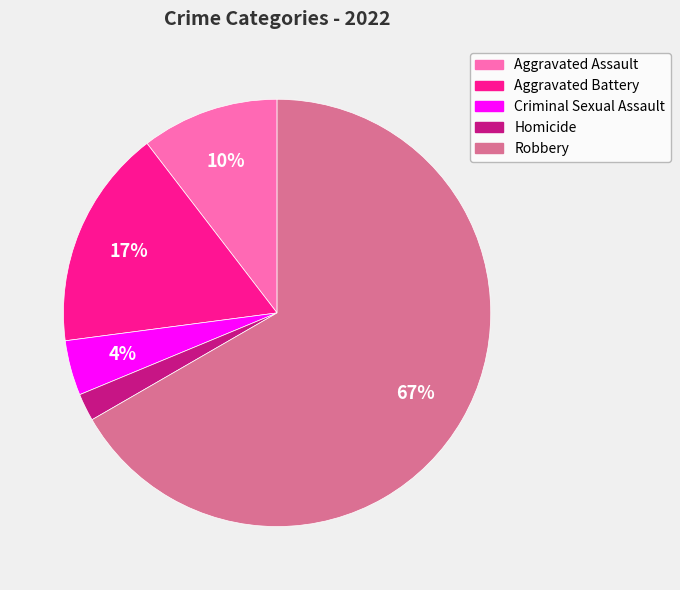

To the nearest percent, what is the average slice percentage?

20%